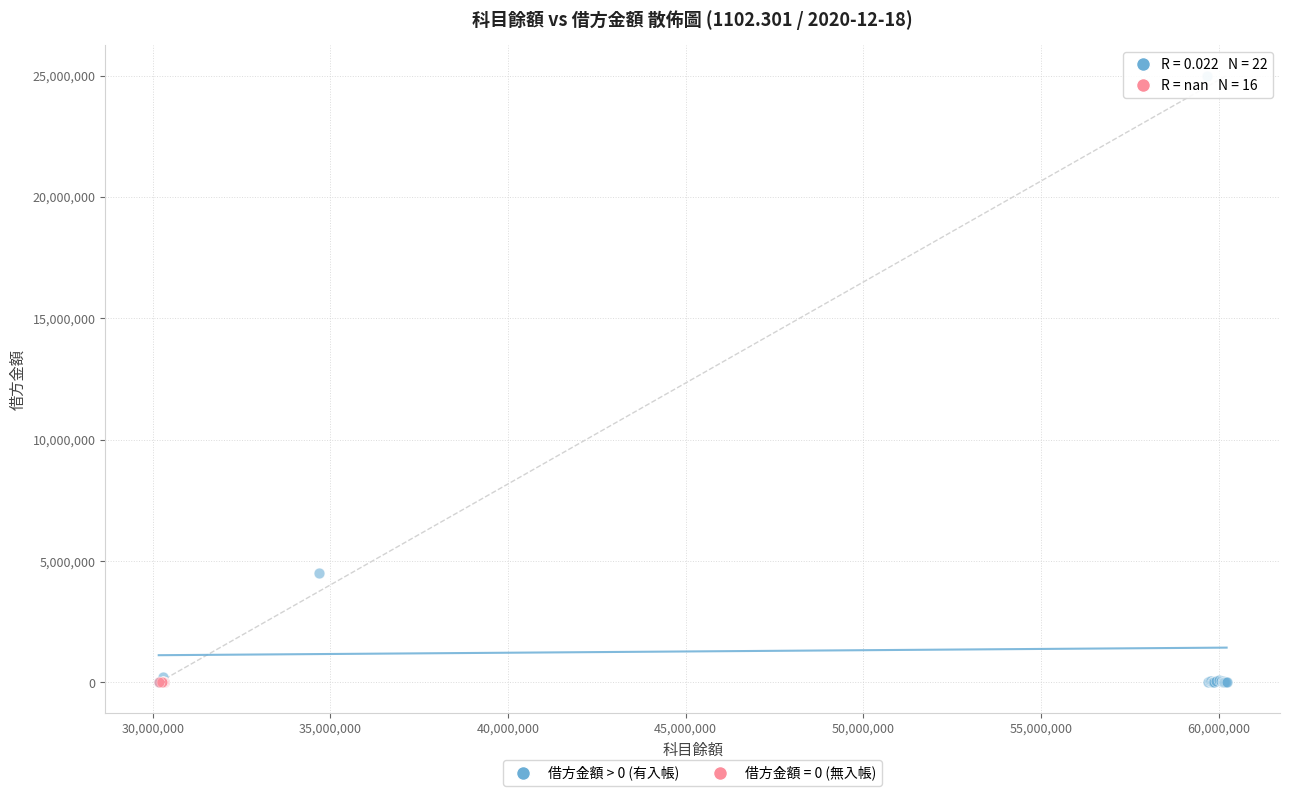

Which series contains the highest Y value?

借方金額 > 0 (有入帳)